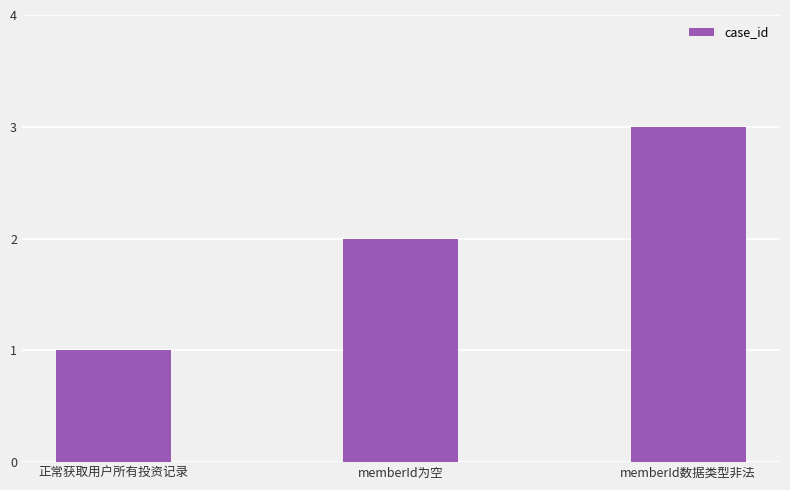

Which label corresponds to the smallest value in the chart?

正常获取用户所有投资记录